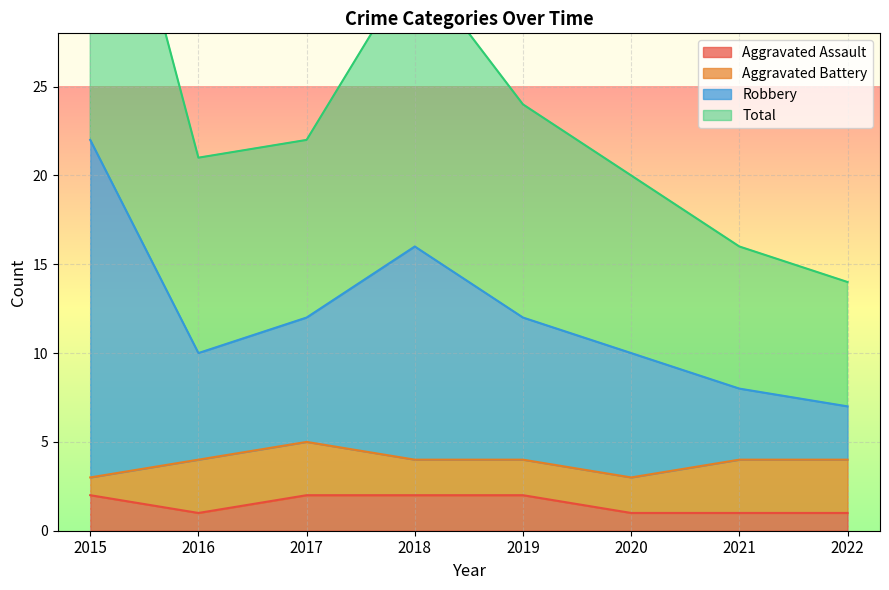

The Robbery series shows 14 at 2018. True or false?

False